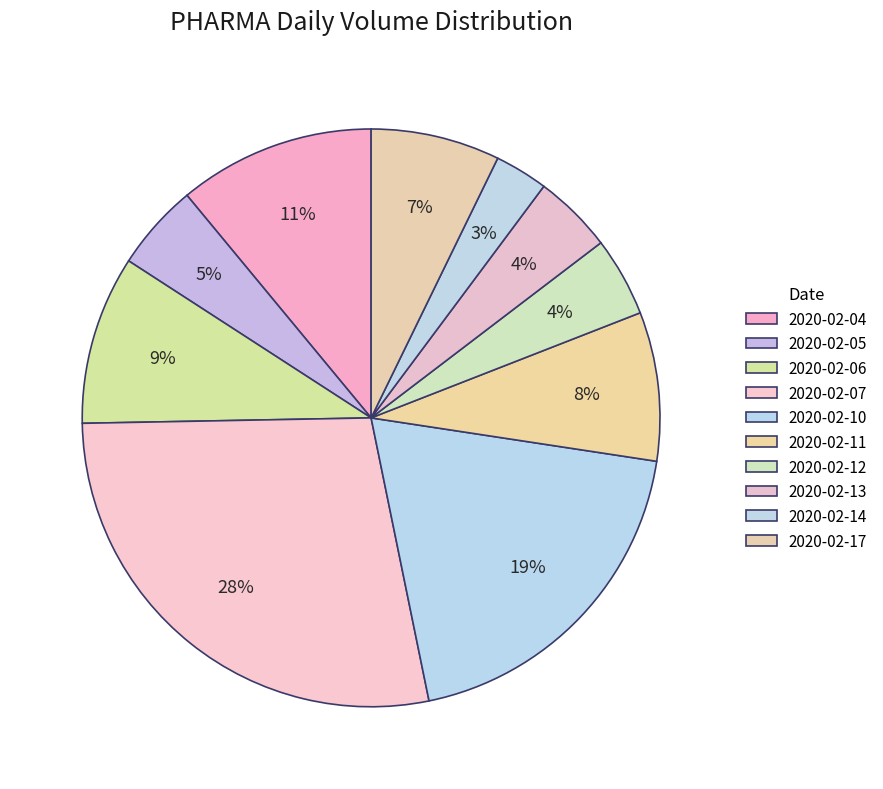

Is it true that 2020-02-11 is 14% of the pie?

False